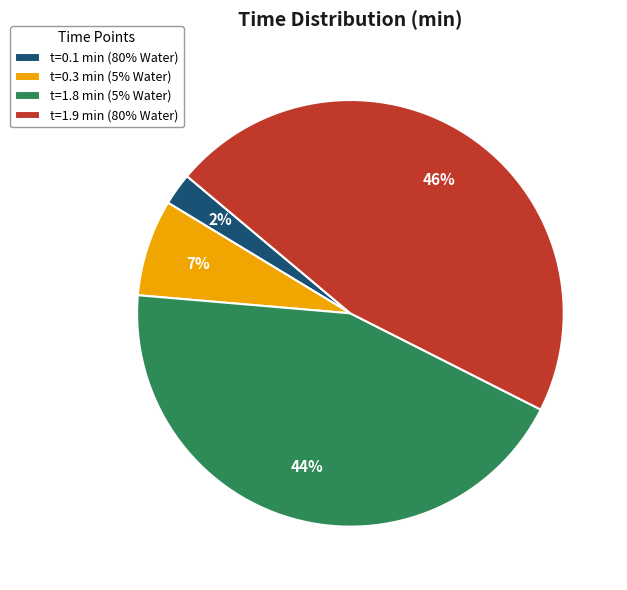

True or false: t=1.8 min (5% Water) accounts for 44% of the total.

True